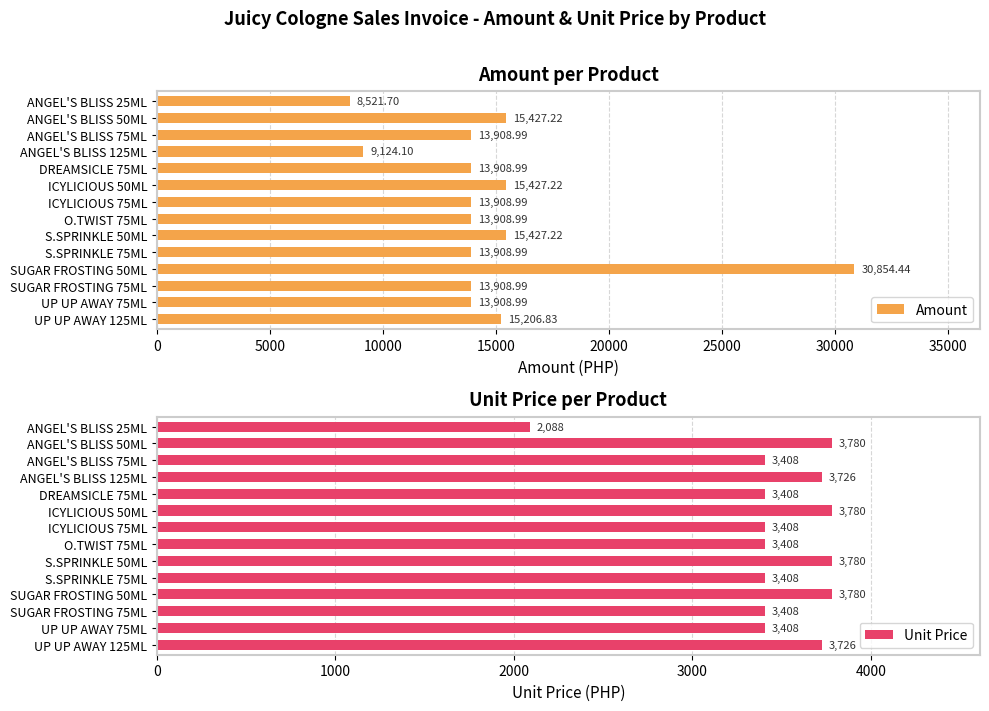

What is the maximum value for Unit Price?

3780